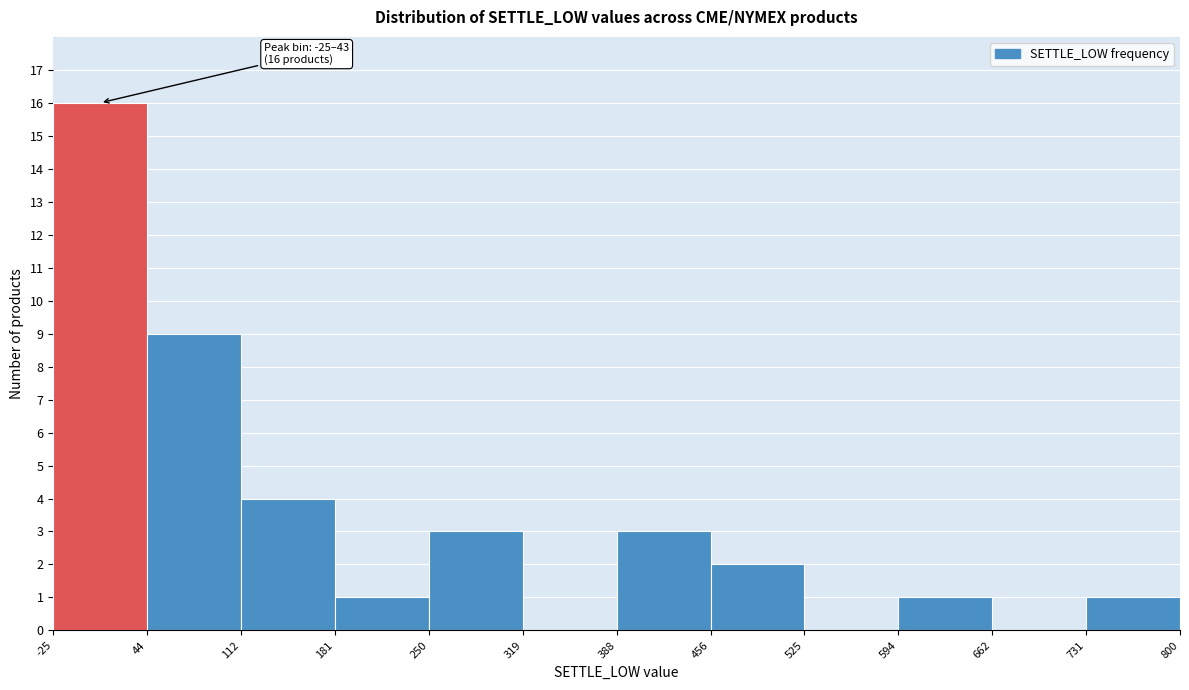

Over which range of the x-axis is the bar tallest?

-25 to 44